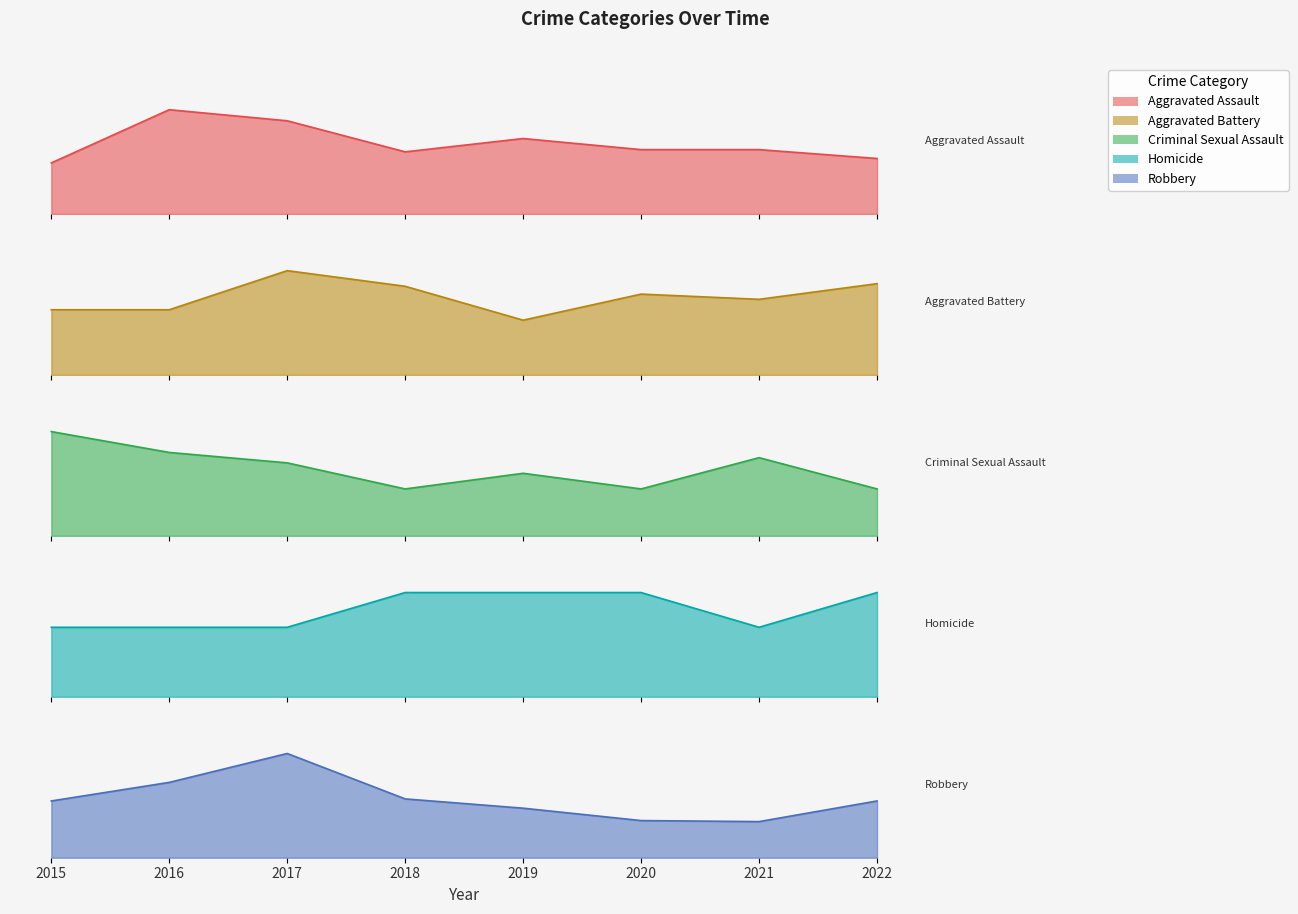

True or false: Homicide has more than 2 points higher than both neighbors.

False